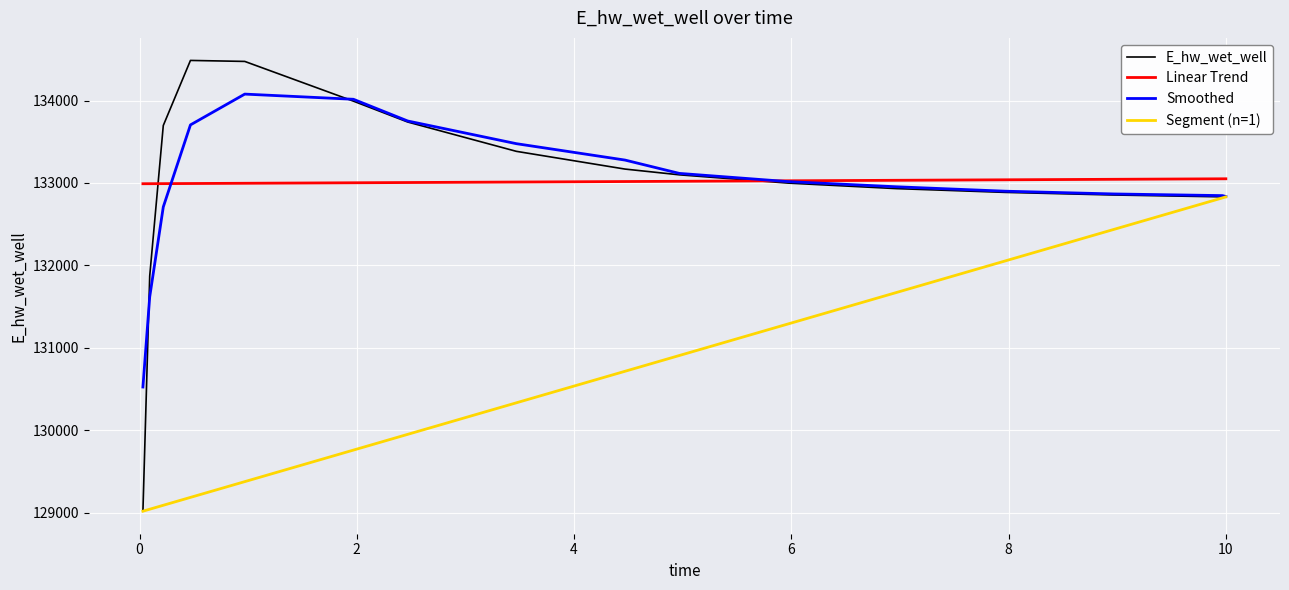

What is the ratio of the value at 0.03125 to the value at 4.96875?

1.0